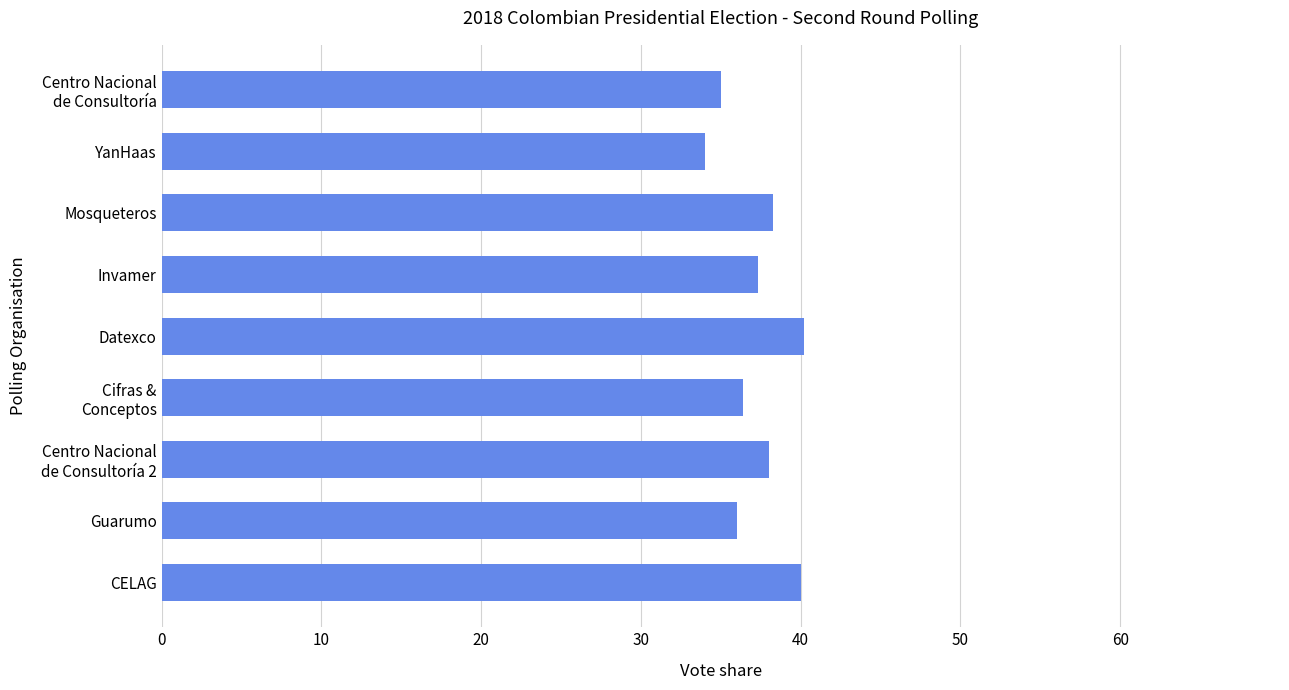

Does the chart contain any negative values?

No